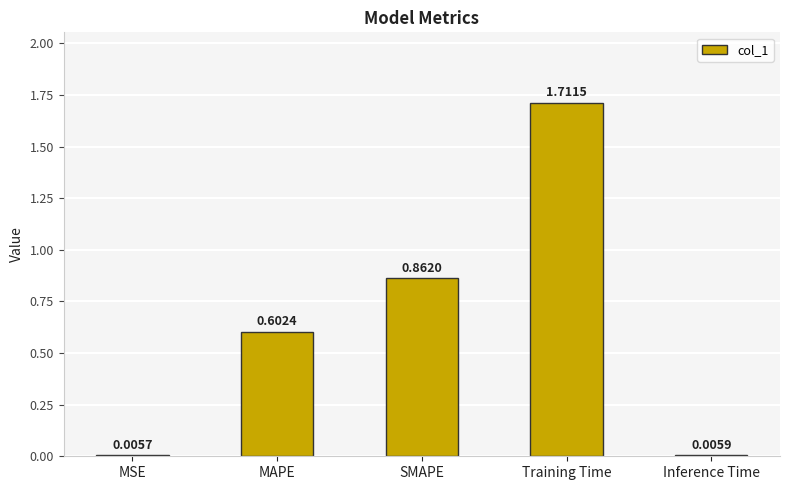

At which category does the chart reach its peak across all series?

Training Time